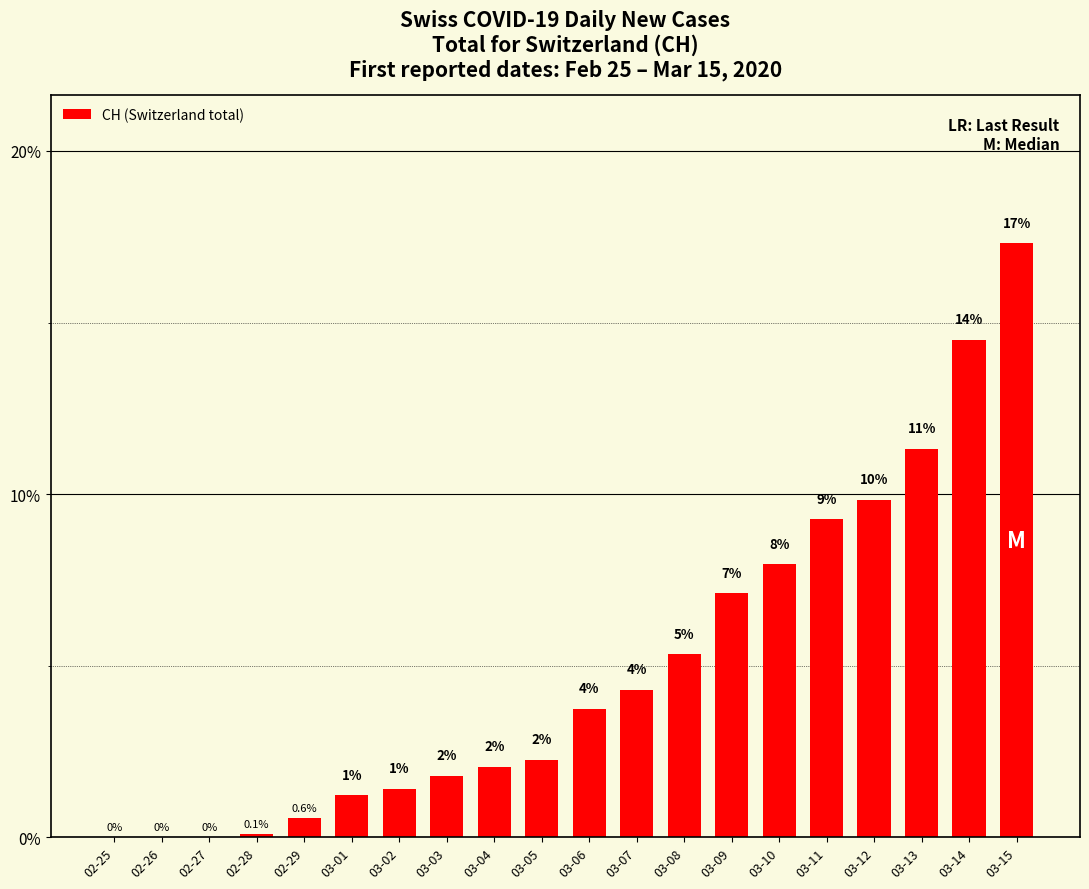

What value does the data have at 03-12?

9.8